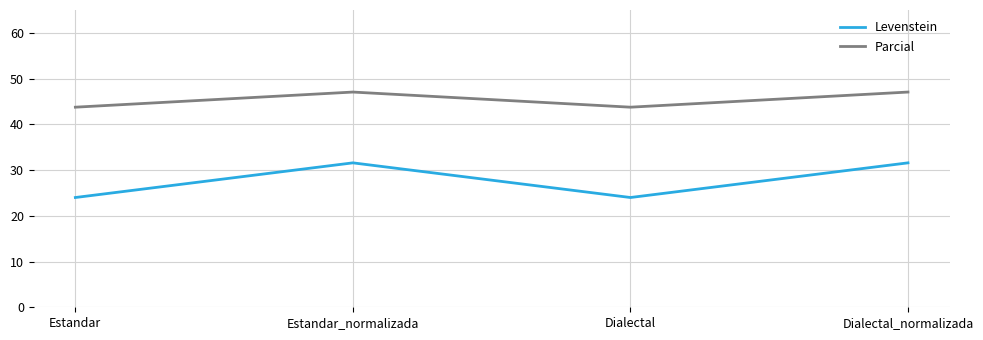

The value of Parcial at Estandar is 43.8. True or false?

True